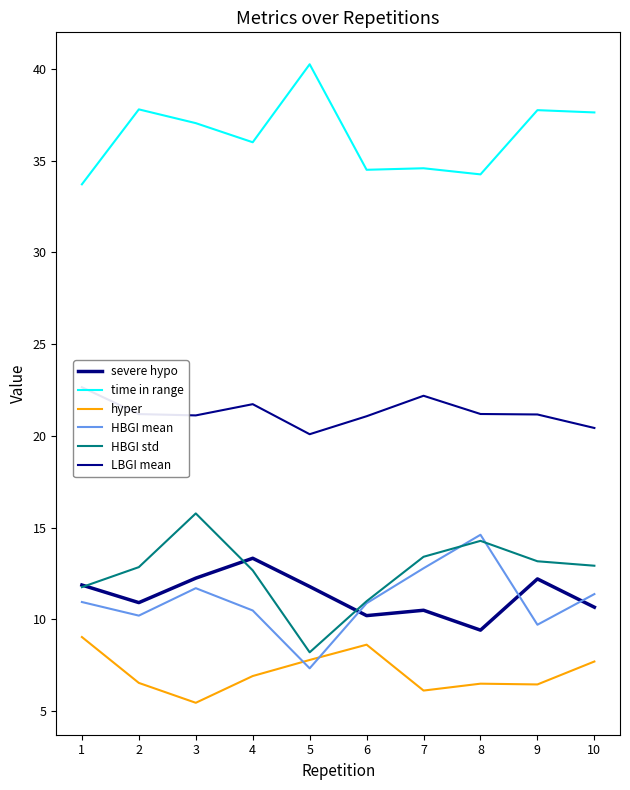

Which category has the highest value in the severe hypo series?

4